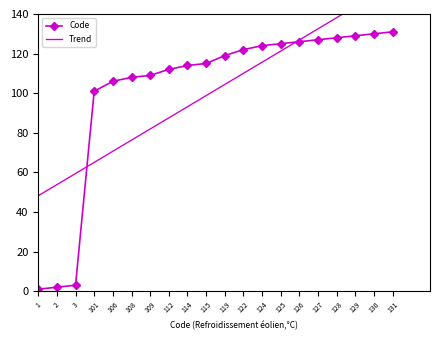

At which label does Trend reach its peak?

131